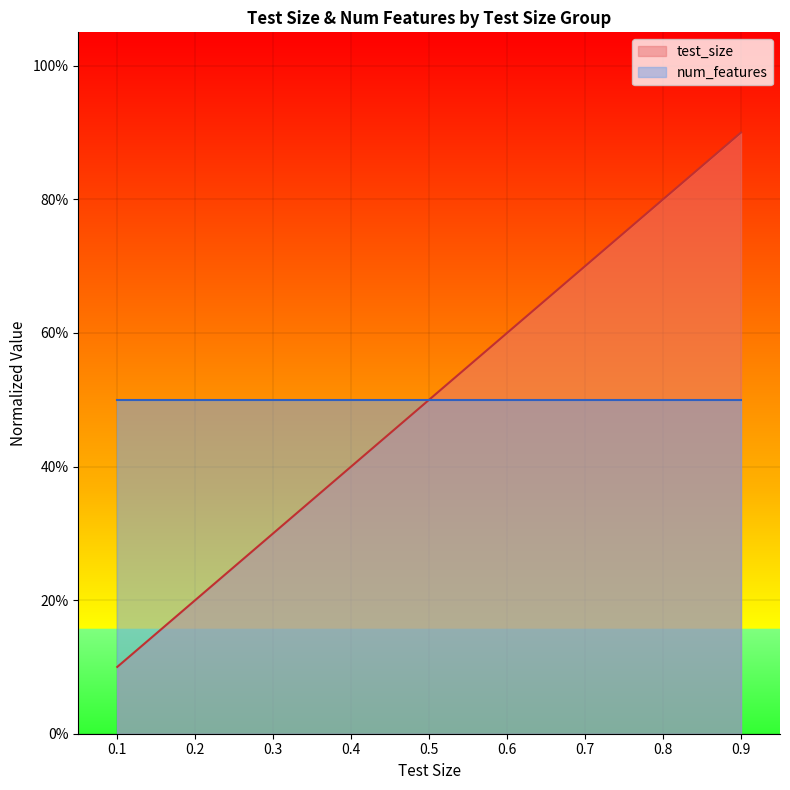

What are all the series names shown in the legend?

test_size, num_features